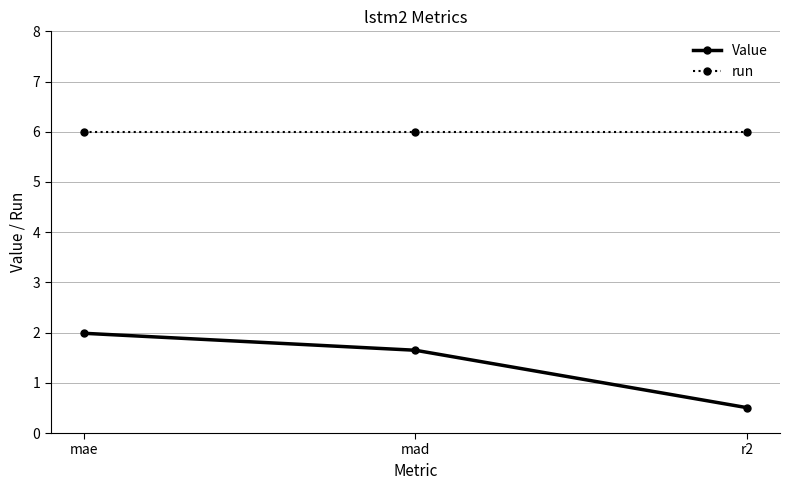

What position from the right is mad?

2